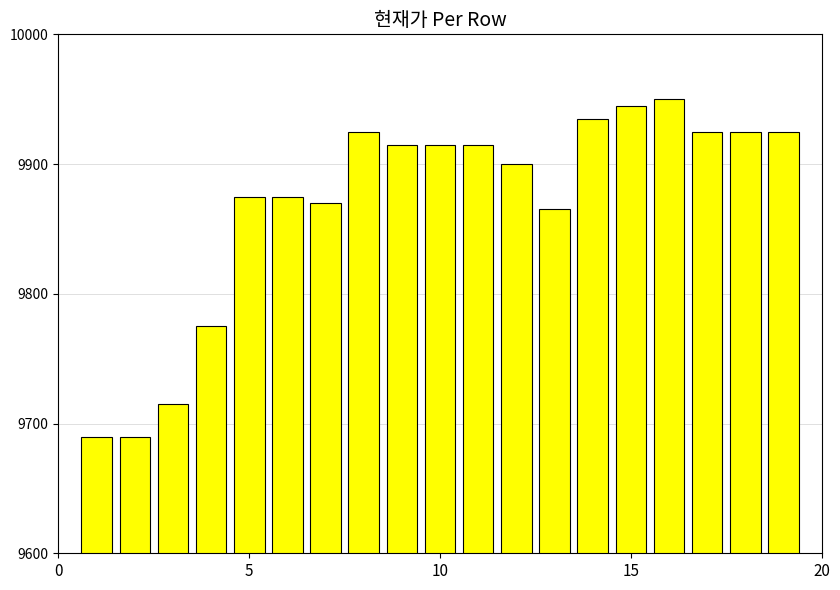

What is the smallest value displayed?

9690